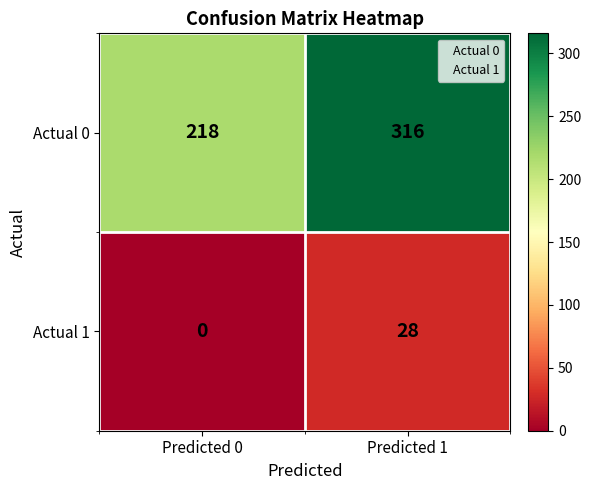

Rank the series at Predicted 1 from lowest to highest value.

Actual 1, Actual 0